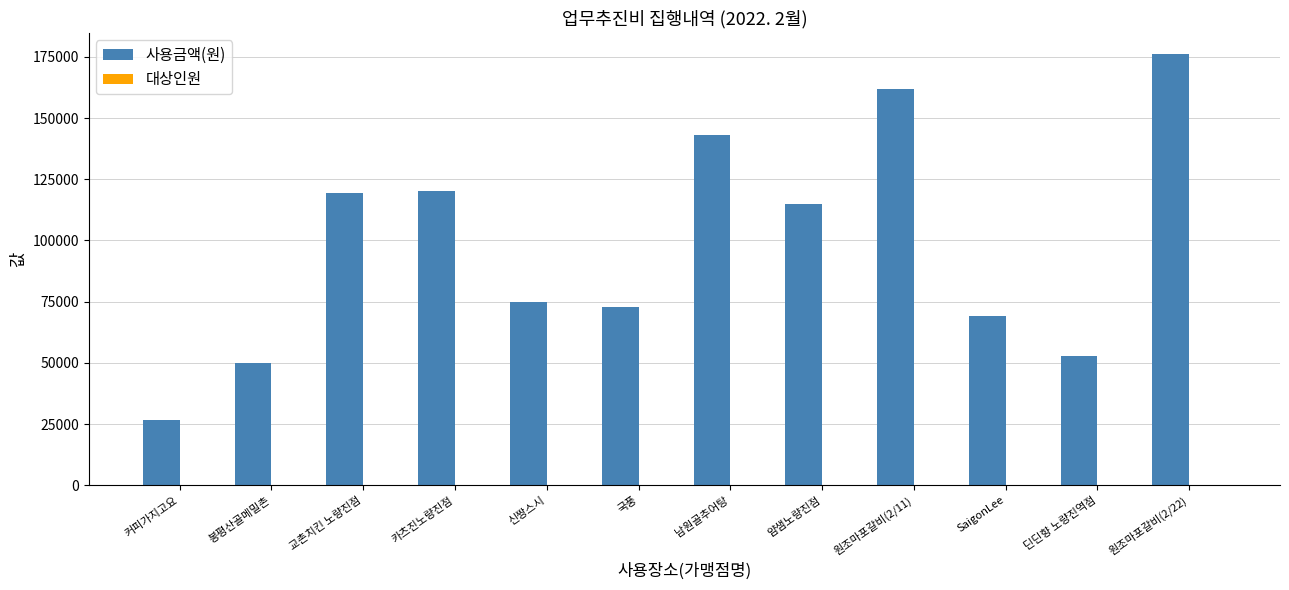

Is it true that 사용금액(원) equals 120000 at 카츠진노량진점?

True